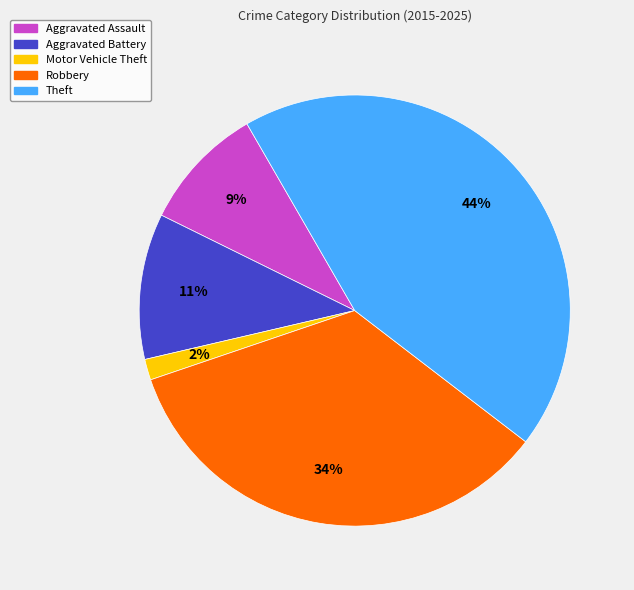

What is the ratio of the value at Theft to the value at Aggravated Battery?

4.0